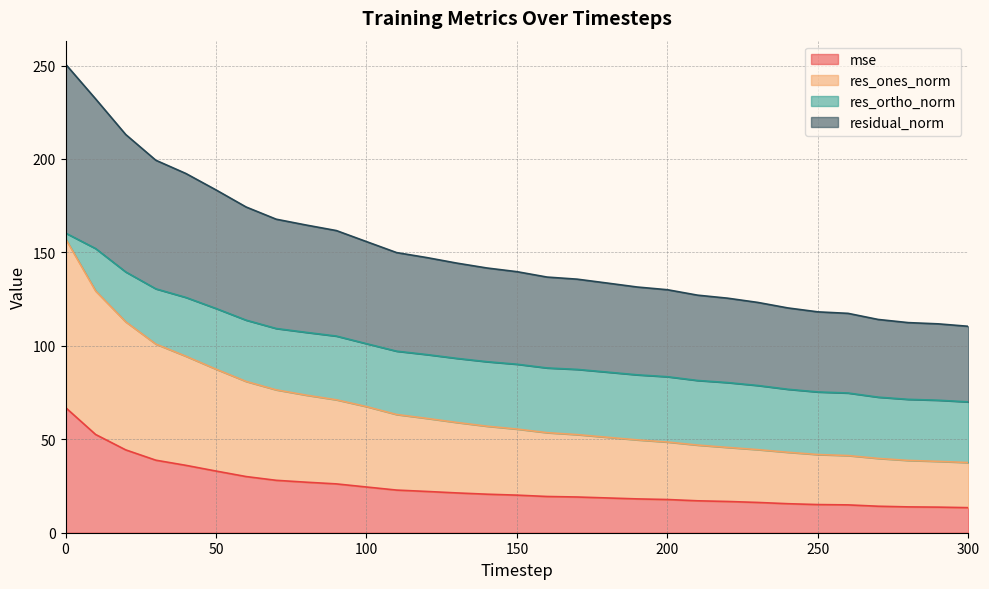

What is the minimum value for mse?

13.4